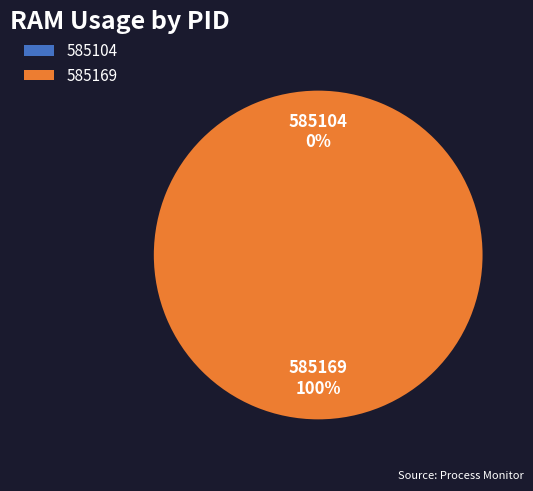

Is there any slice that represents more than half of the pie?

Yes